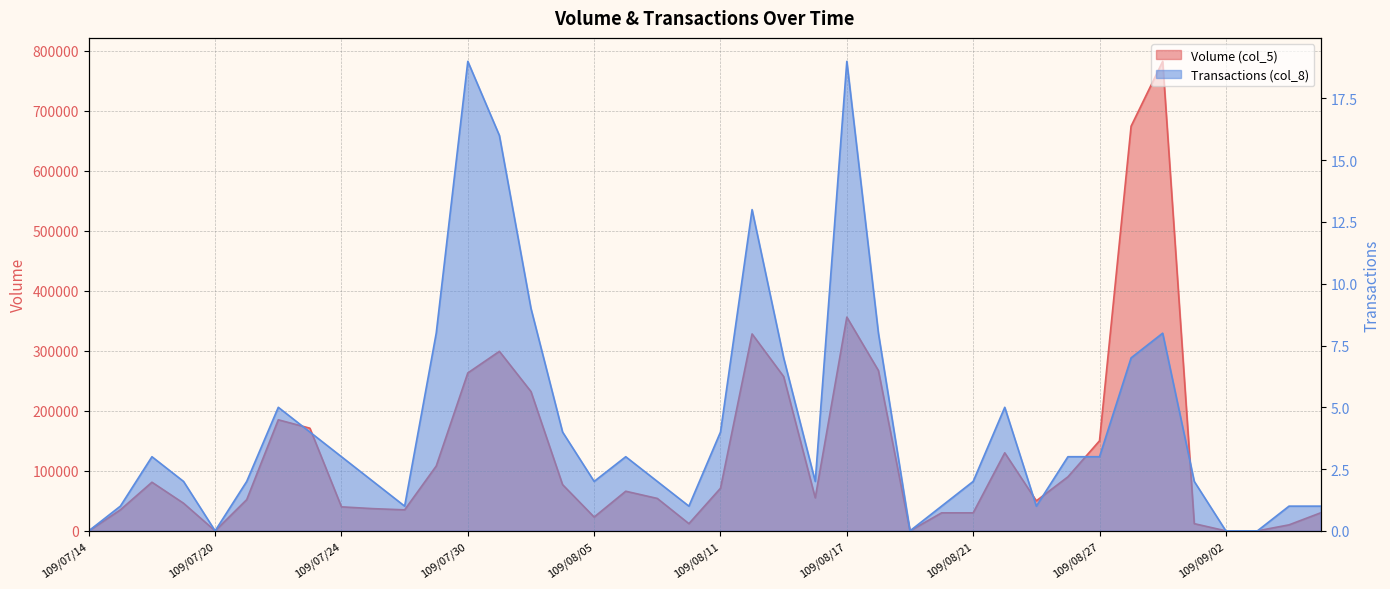

Between 109/07/20 and 109/07/30, which is larger?

109/07/30